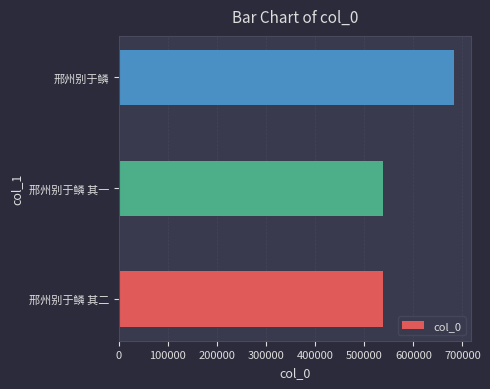

What is the greatest value displayed?

683297